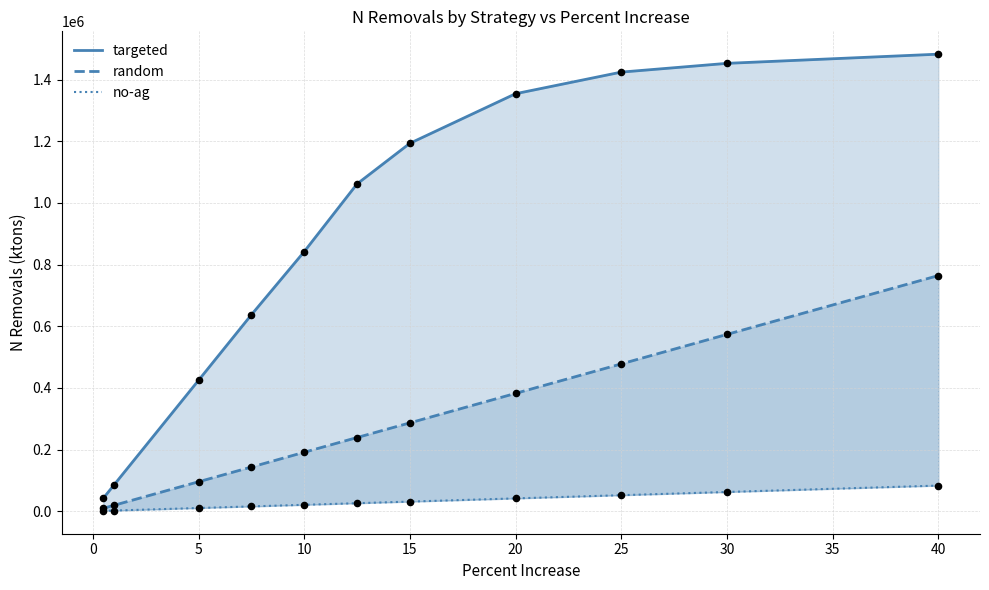

Which series has the widest spread of Y values?

targeted